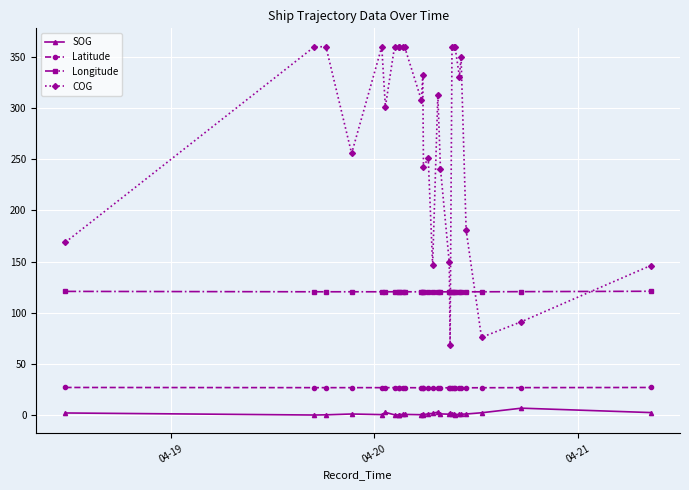

What is the average value of the COG series?

272.9